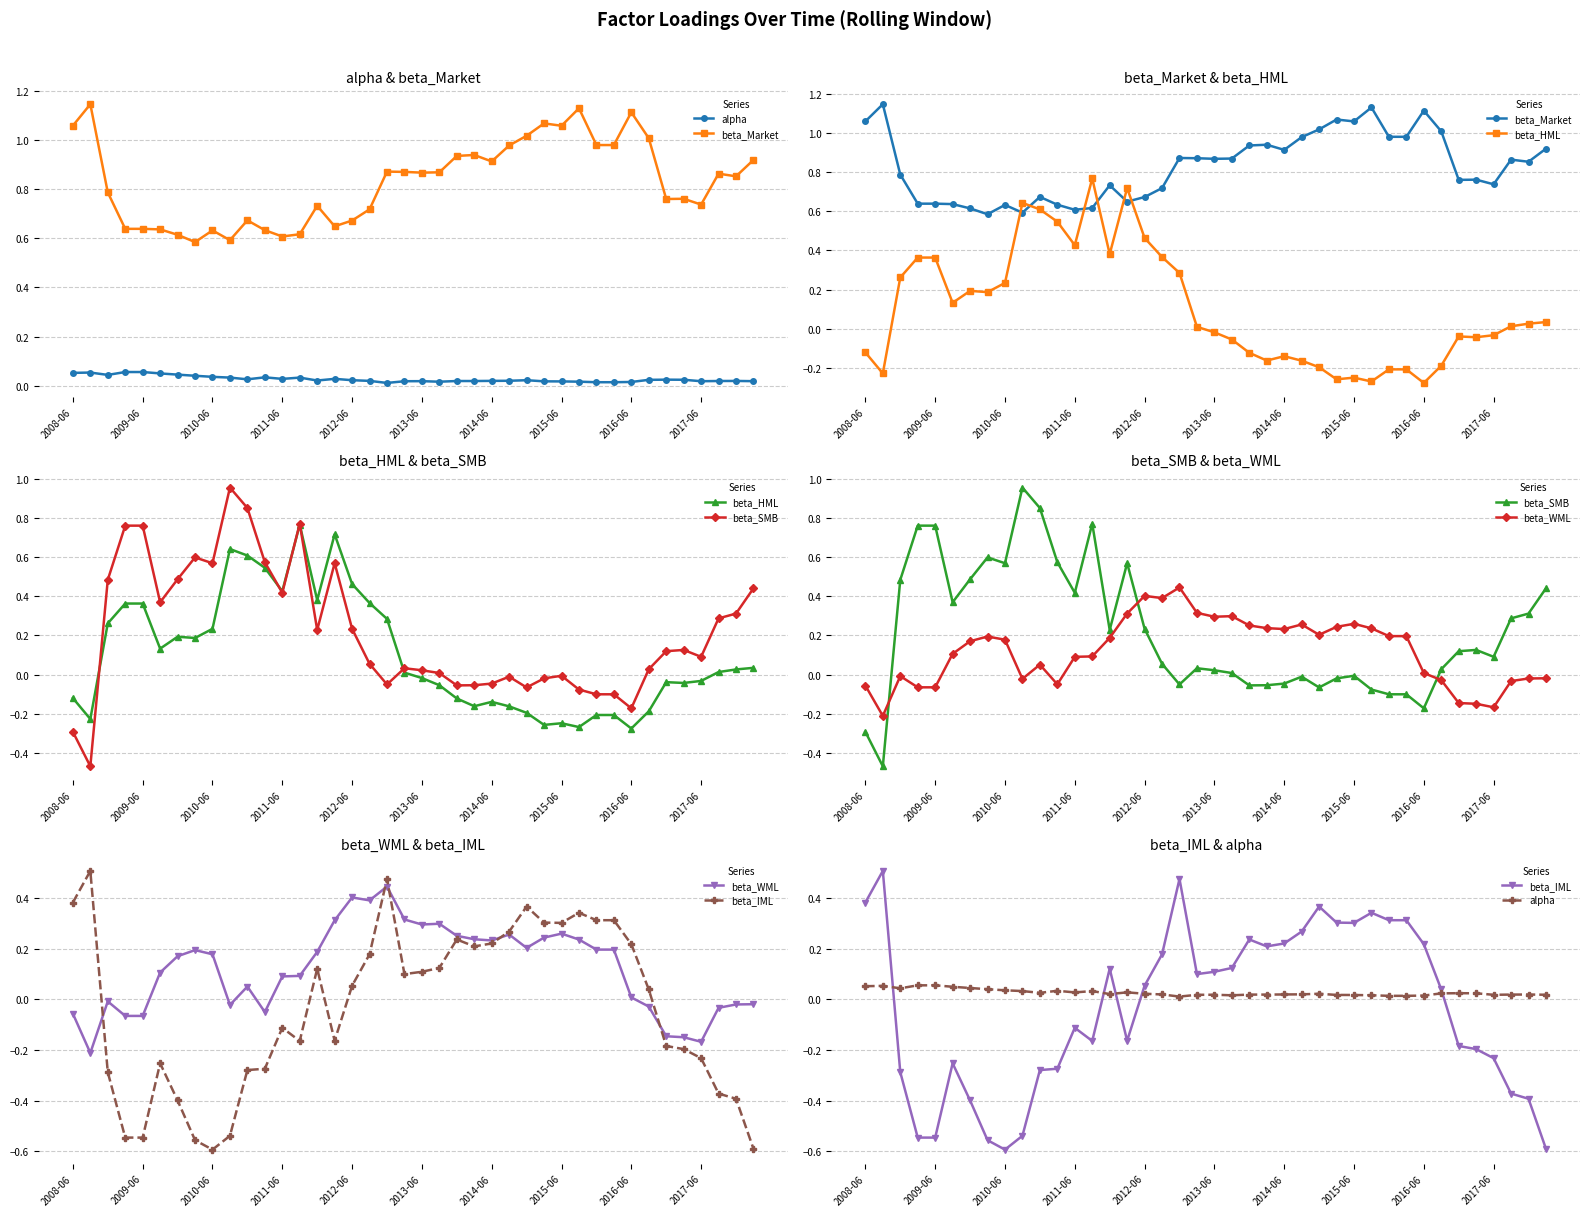

How many interior local valleys does the beta_IML series have?

6